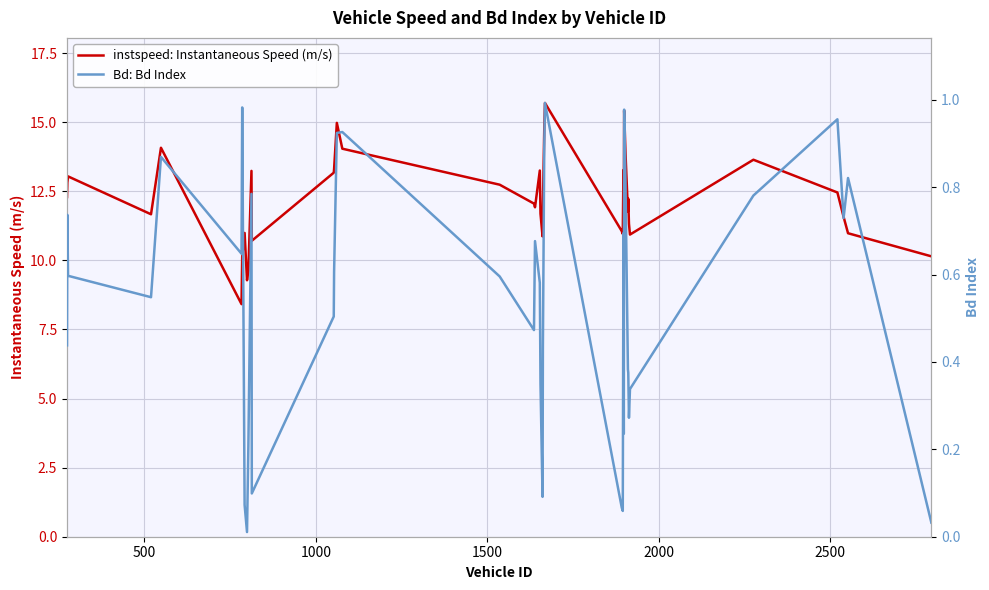

Reading left to right, list all the values displayed in this chart.

instspeed: Instantaneous Speed (m/s): 12.3	12.8	13.0	11.7	14.1	8.4	10.1	11.0	9.3	9.6	13.2	10.7	13.2	13.3	15.0	14.0	12.7	12.1	11.9	13.2	11.7	10.9	11.9	14.7	15.7	11.1	11.0	13.3	11.0	15.4	13.9	11.8	12.2	11.3	10.9	13.6	12.5	11.6	11.0	10.1
Bd: Bd Index: 0.4	0.7	0.6	0.5	0.9	0.6	1.0	0.1	0.0	0.2	0.8	0.1	0.5	0.6	0.9	0.9	0.6	0.5	0.7	0.6	0.3	0.1	0.4	0.9	1.0	0.1	0.1	0.7	0.2	1.0	0.8	0.4	0.4	0.3	0.3	0.8	1.0	0.7	0.8	0.0